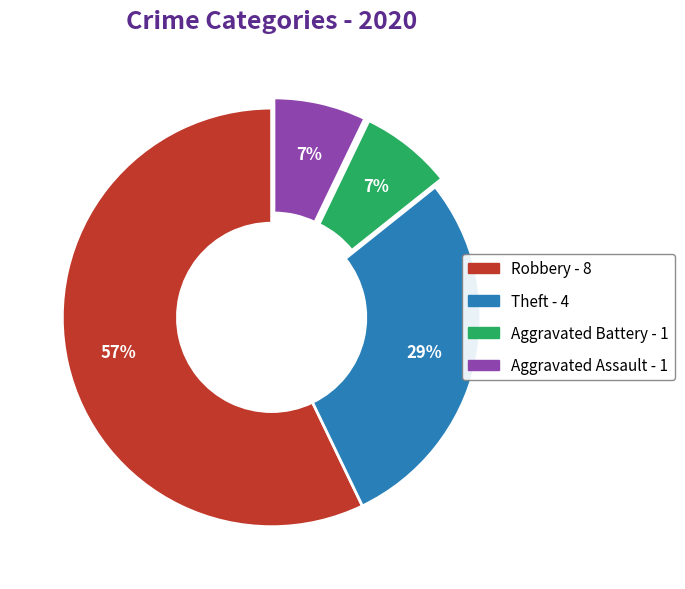

The Robbery slice represents 57% of the pie. True or false?

True